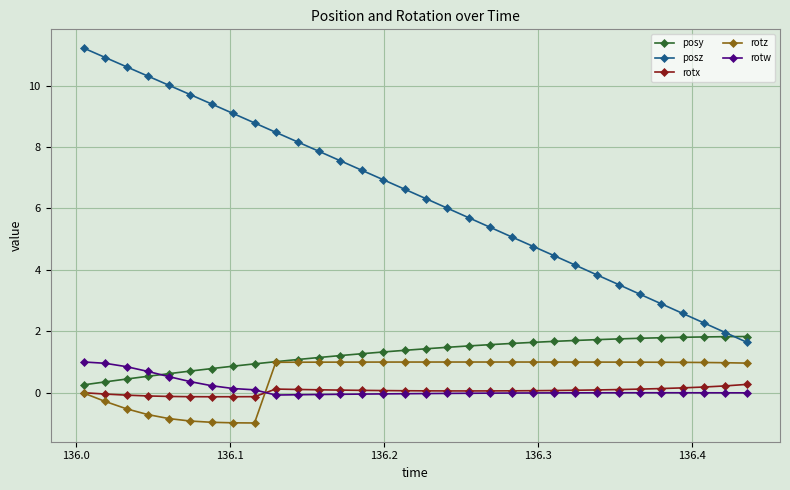

True or false: rotx has more than 0 interior local peaks.

True